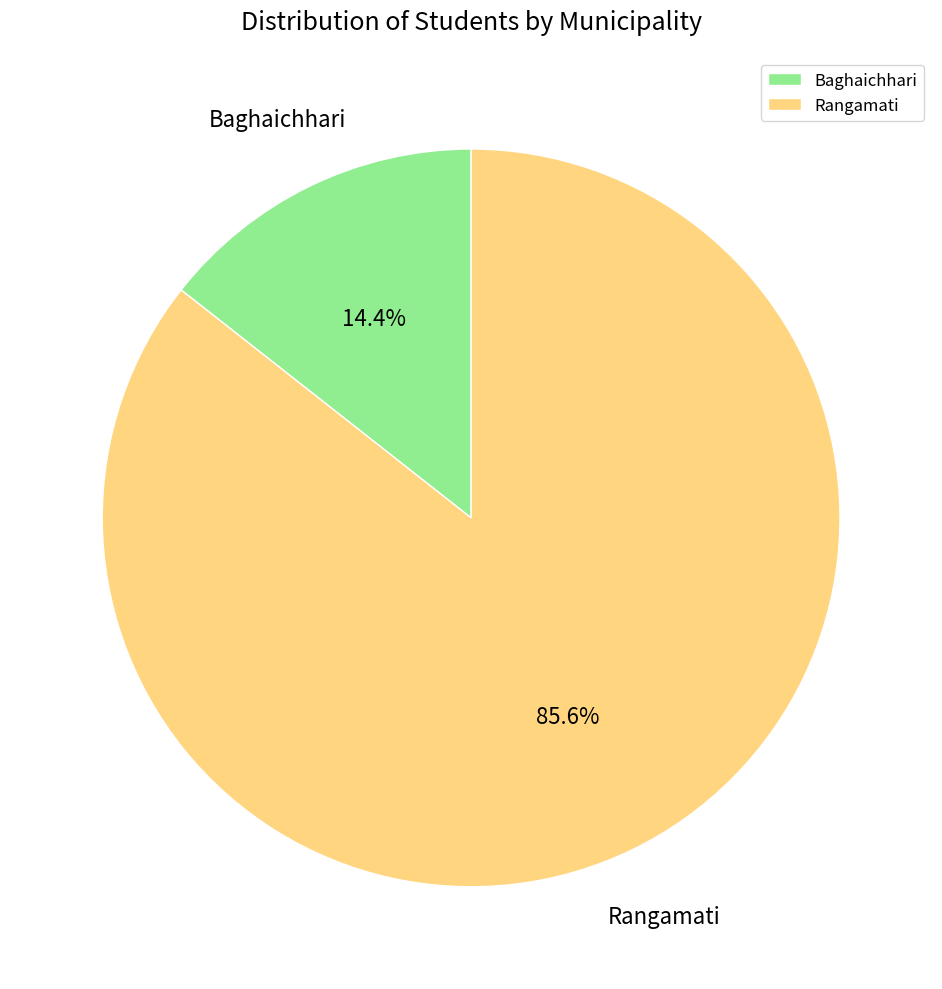

Combined, what portion of the pie is Rangamati and Baghaichhari?

100.0%